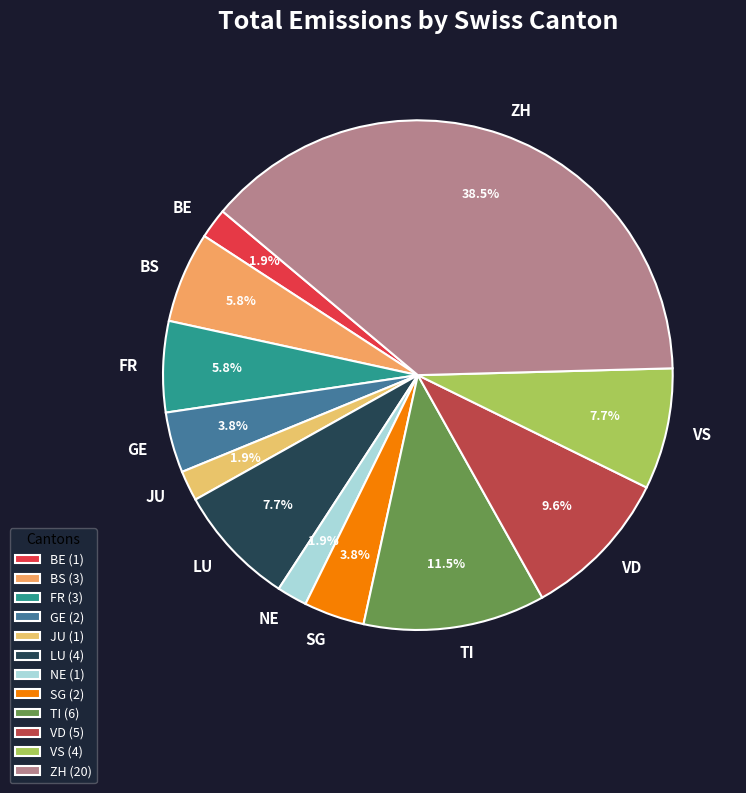

How much of the chart is everything except VS?

92.3%